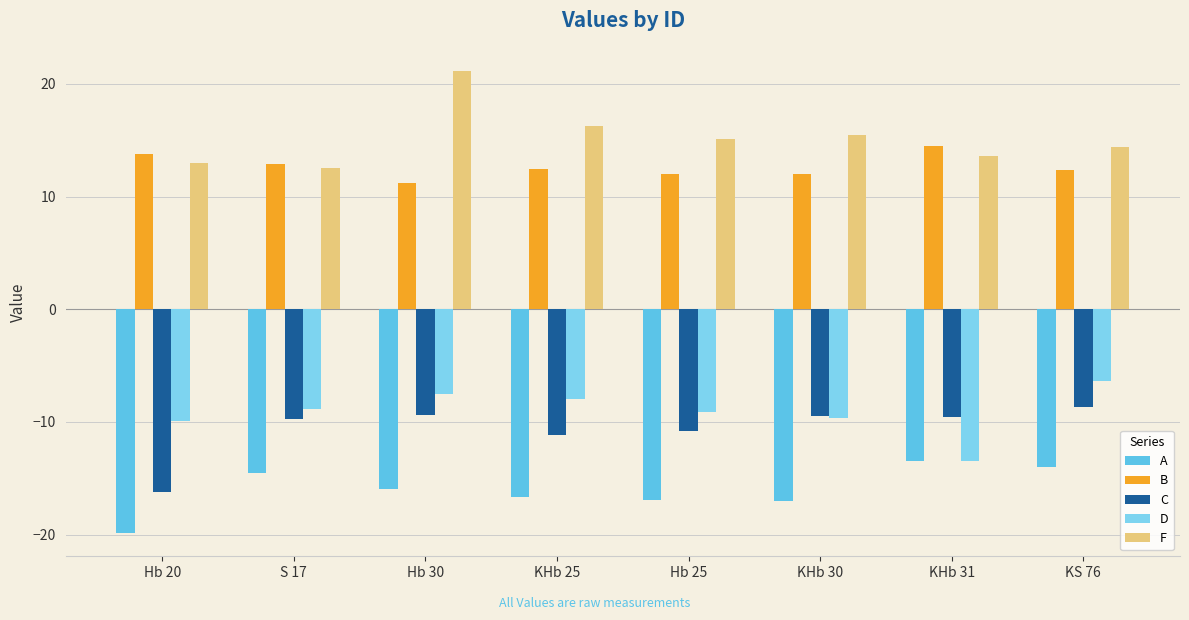

What is the difference between the maximum and second lowest values in the C series?

2.4